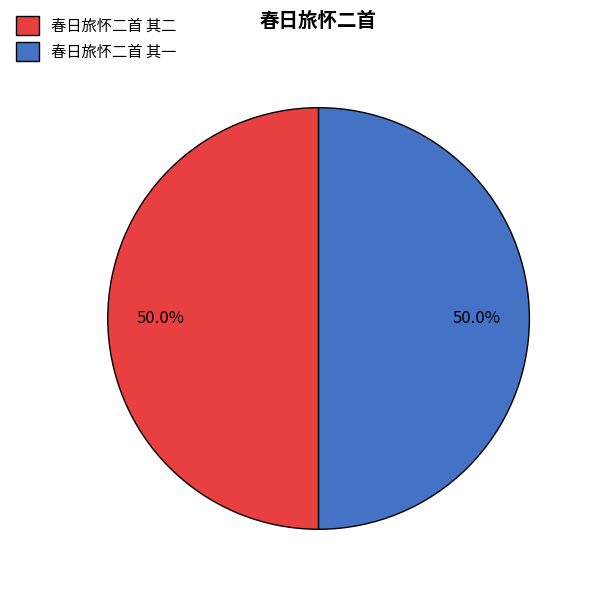

Count the number of slices in the pie.

2